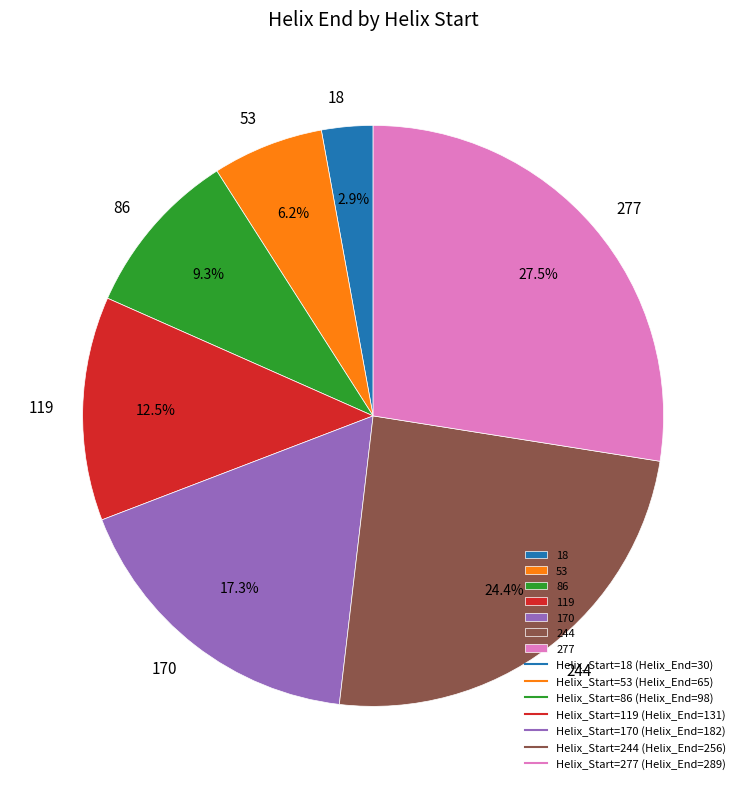

The 18 slice represents 3% of the pie. True or false?

True